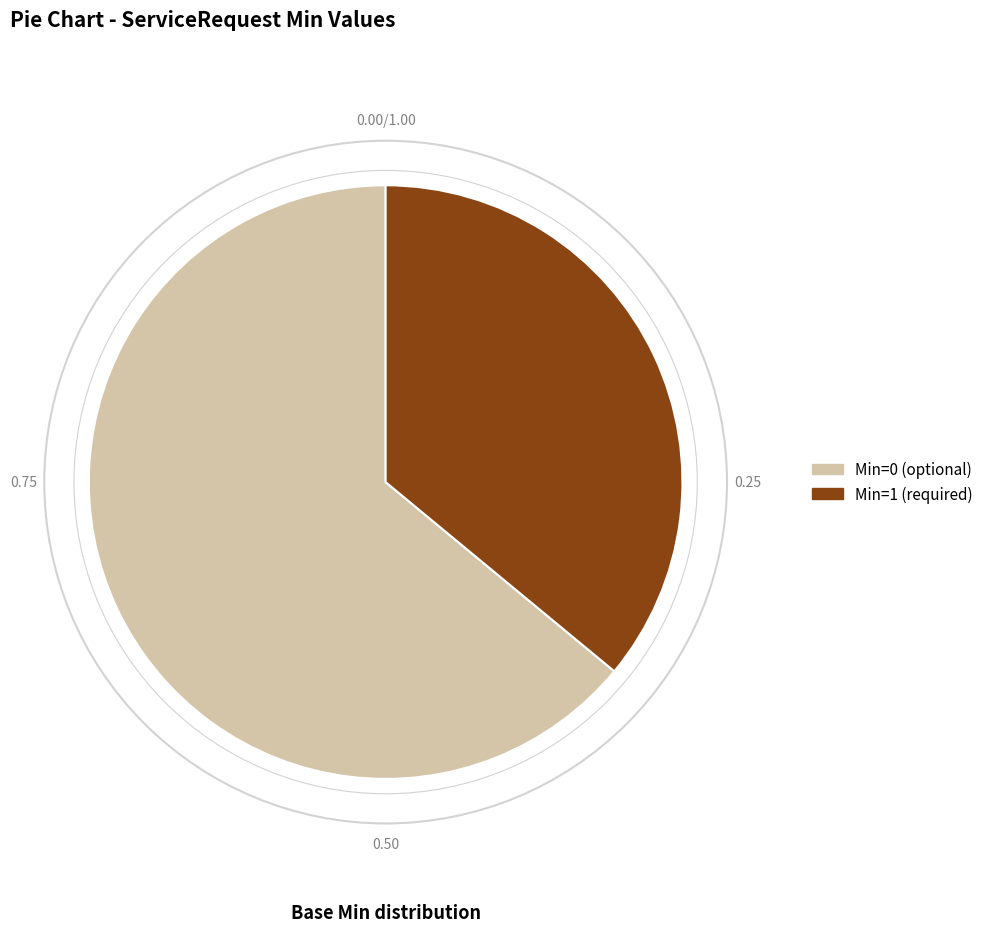

Rank the categories by value from lowest to highest.

Min=1 (required), Min=0 (optional)